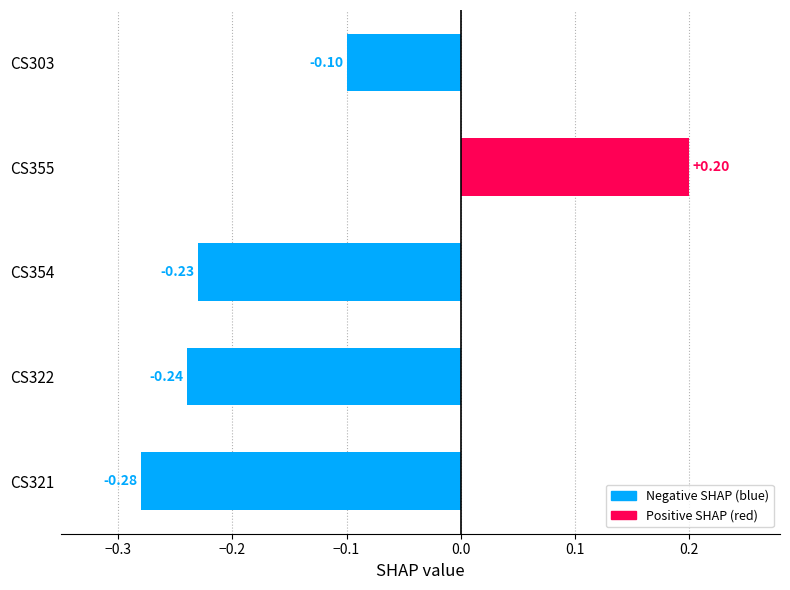

What is the average value?

-0.1